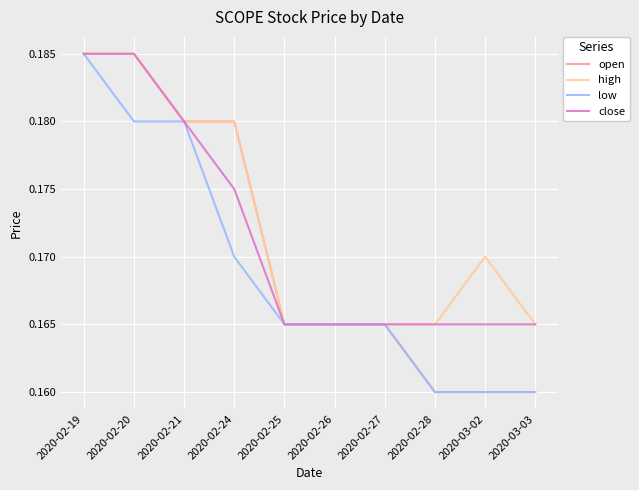

What position from the right is 2020-02-24?

7